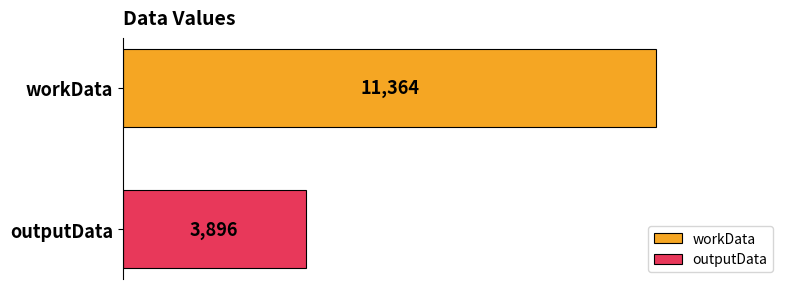

What is the smallest value displayed?

3896